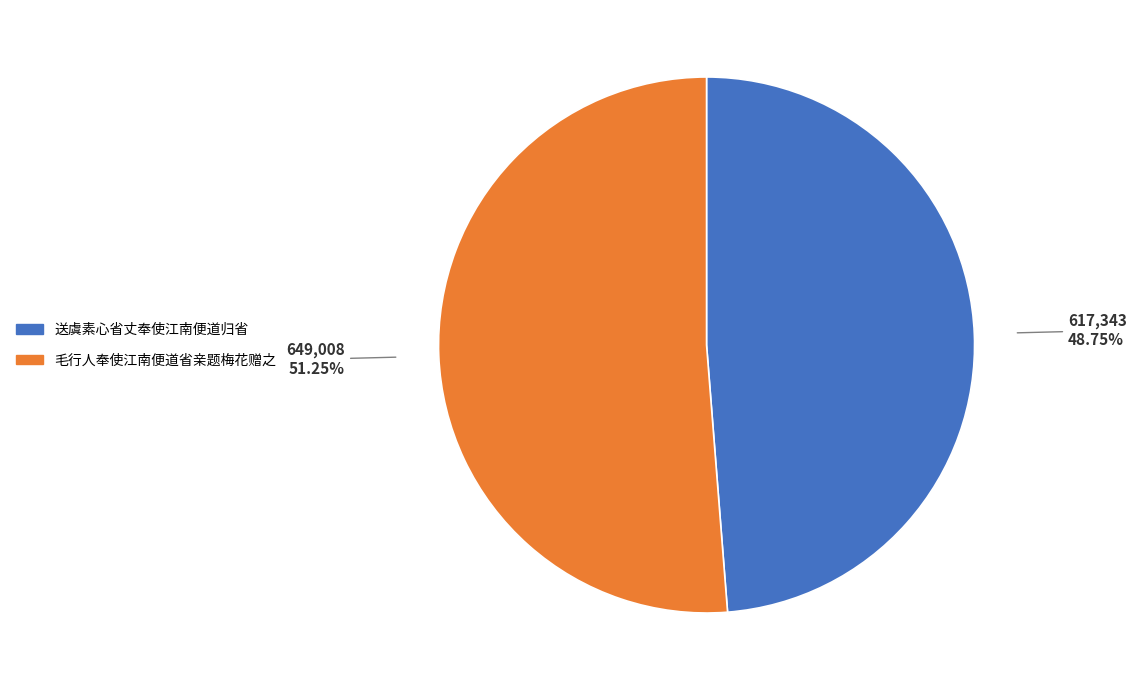

True or false: 送虞素心省丈奉使江南便道归省 accounts for 49% of the total.

True